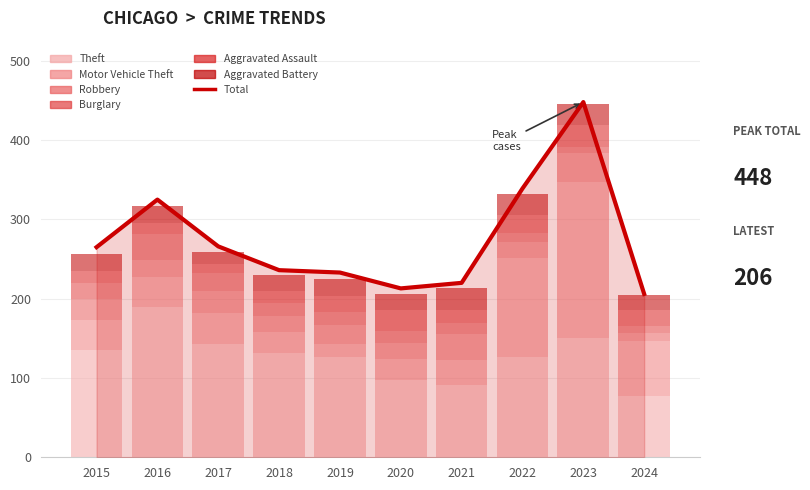

Read the Aggravated Battery value at 2020, to the nearest 5.

20